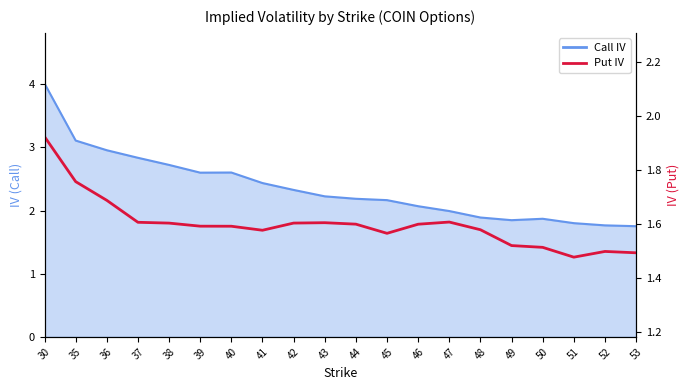

How many interior local peaks (higher than both neighbors) does the data have?

3